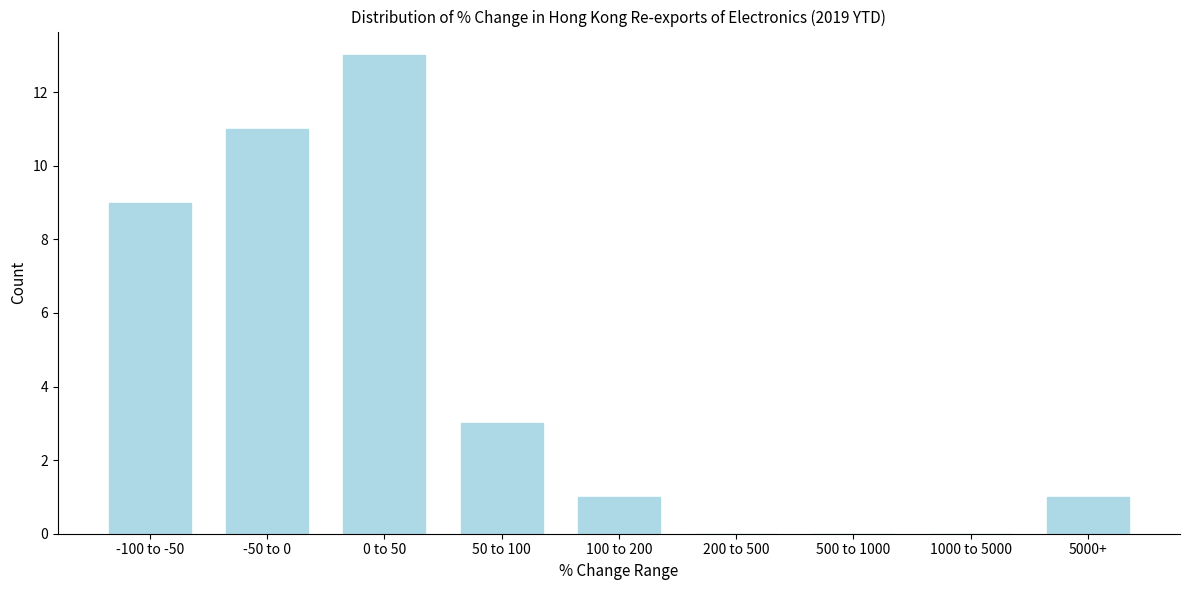

Reading left to right, what are all the values shown in this chart?

-100 to -50=9	-50 to 0=11	0 to 50=13	50 to 100=3	100 to 200=1	200 to 500=0	500 to 1000=0	1000 to 5000=0	5000+=1